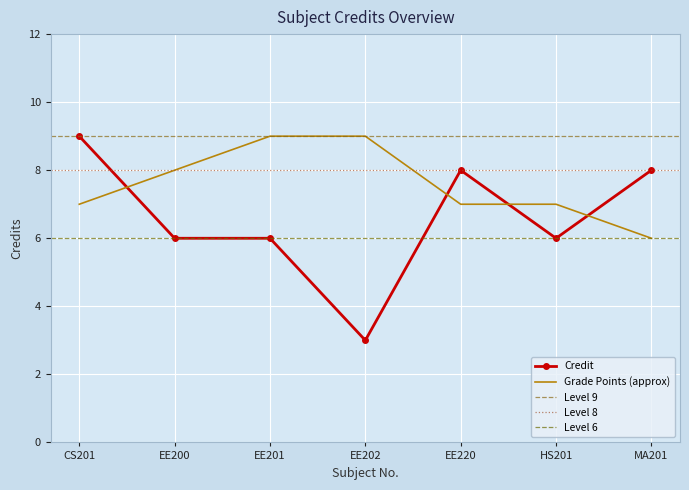

Count the number of categories in the chart.

7